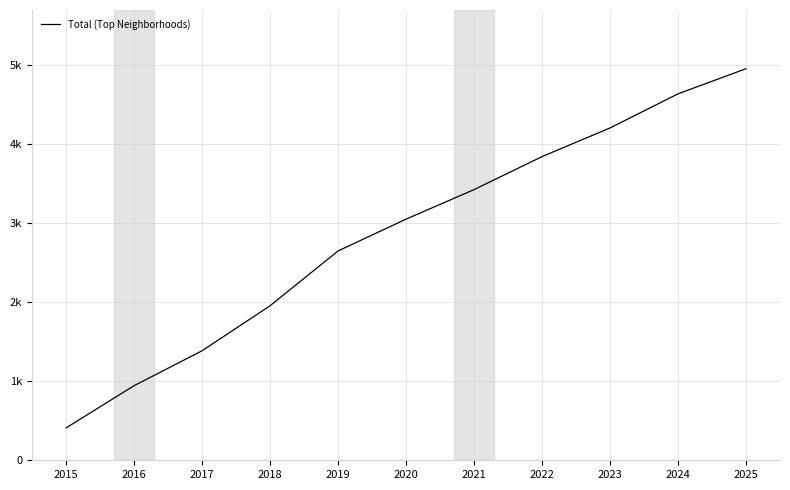

What is the change in value from 2016 to 2022?

+2901